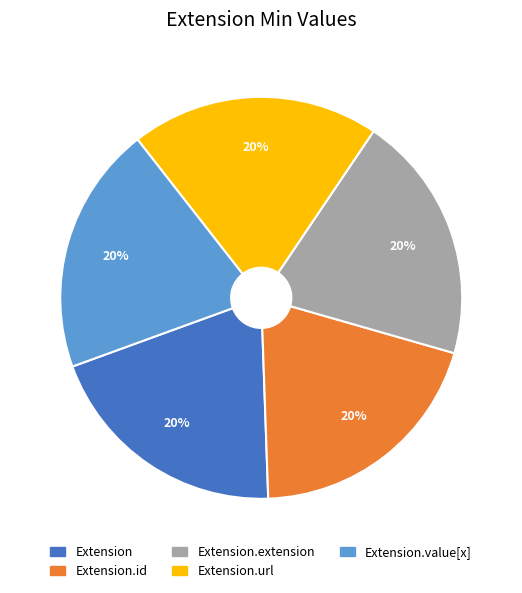

Do Extension.extension and Extension.id together represent more than half of the pie?

No